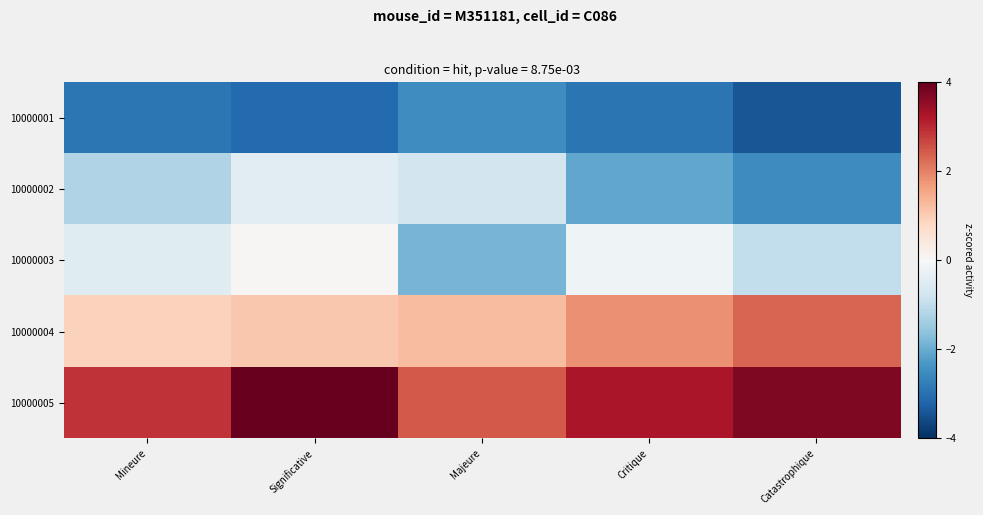

Which label corresponds to the smallest value in the chart?

Catastrophique